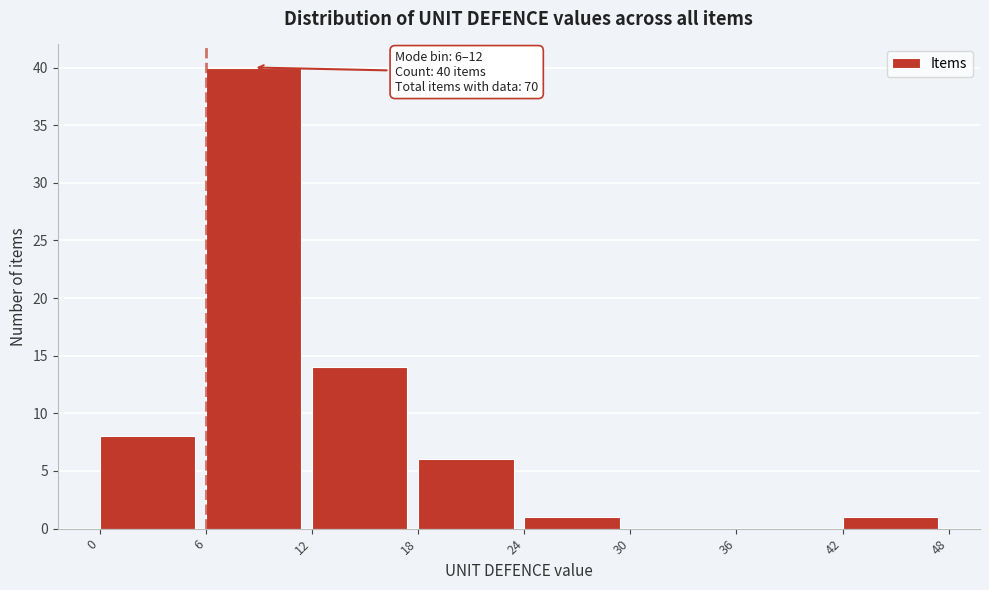

Which range on the x-axis has the tallest bar?

6 to 12